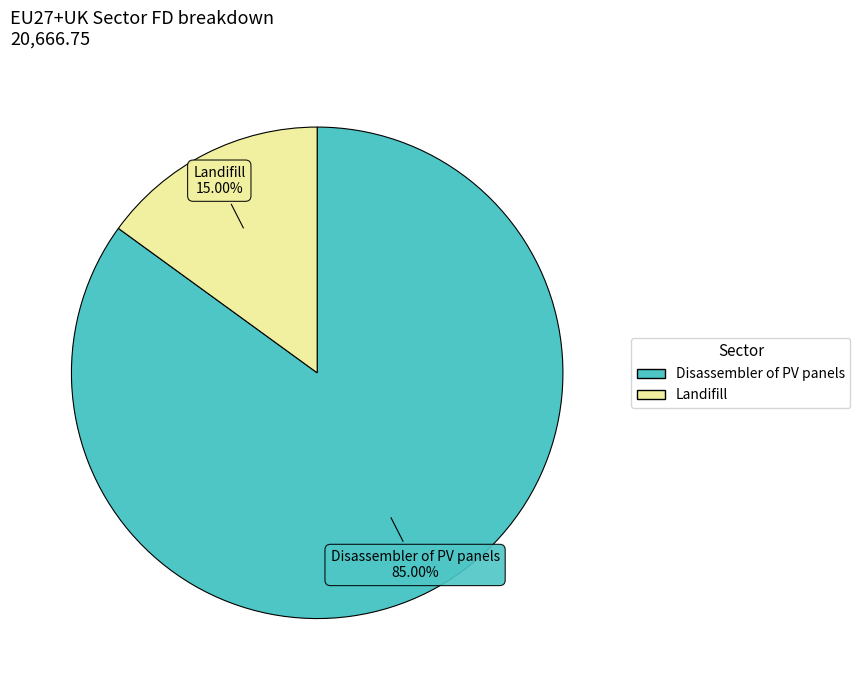

Rank the categories by value from lowest to highest.

Landifill, Disassembler of PV panels